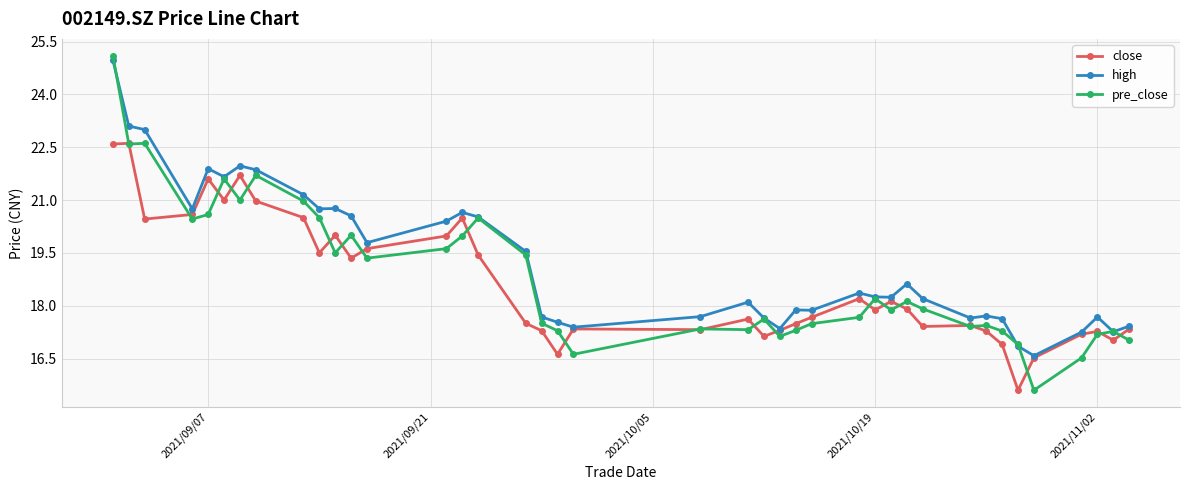

True or false: close has more than 0 points higher than both neighbors.

True